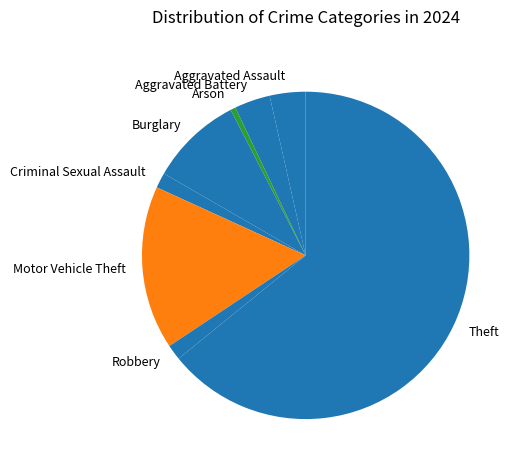

How many slices are in this pie chart?

8